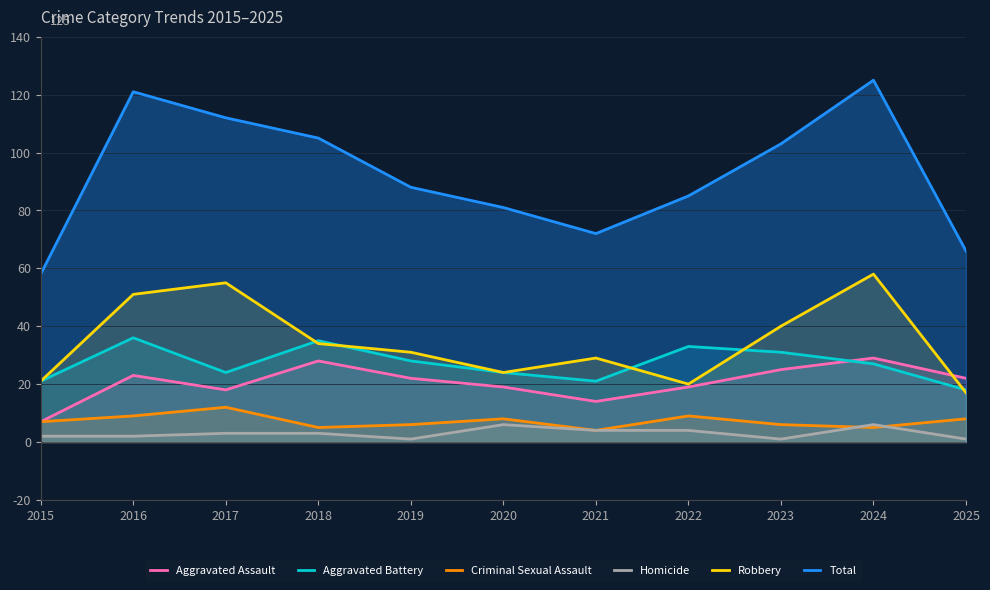

Rank the series at 2025 from highest to lowest value.

Total, Aggravated Assault, Aggravated Battery, Robbery, Criminal Sexual Assault, Homicide